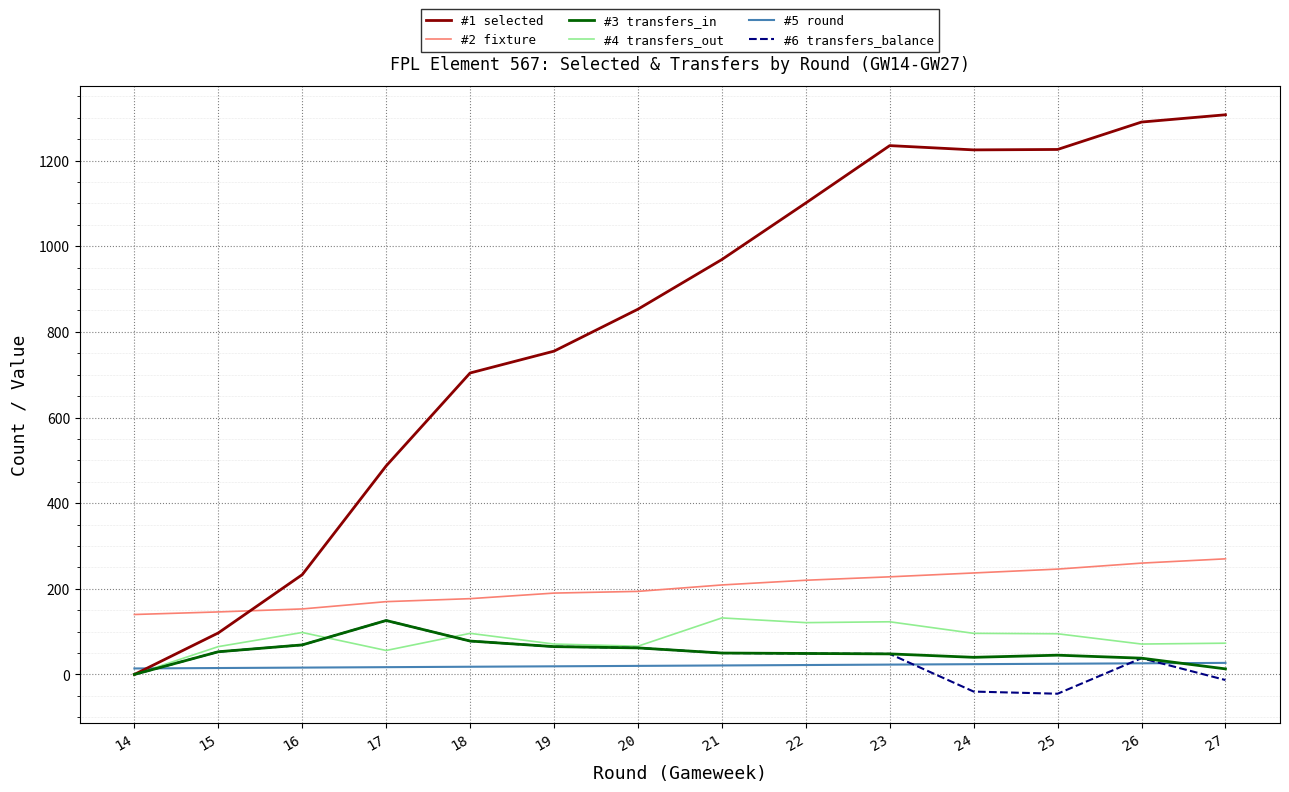

Does the chart display data point markers on the line(s)?

No